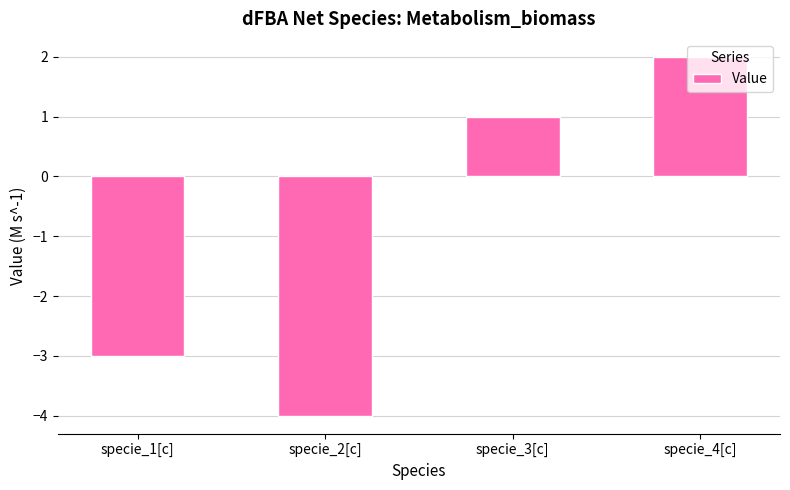

What value does the data have at specie_3[c]?

1